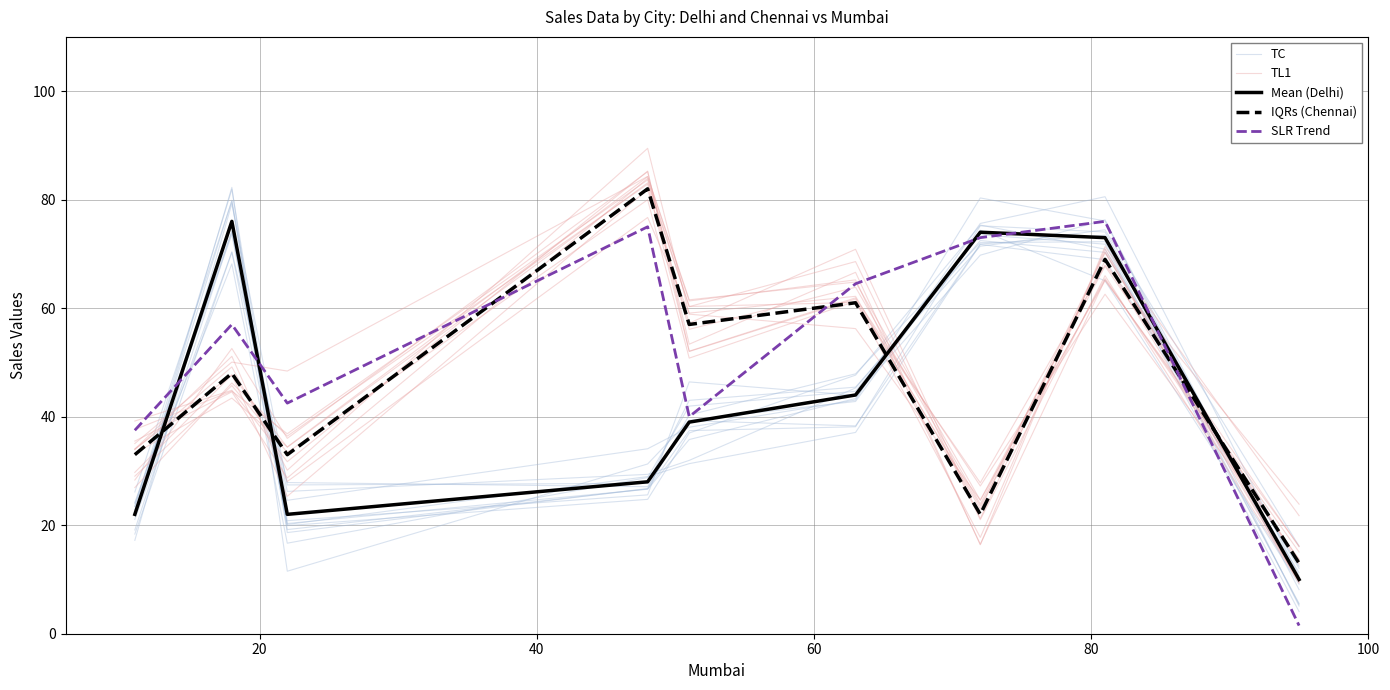

Is it true that Mean (Delhi) equals 29.5 at 40?

False